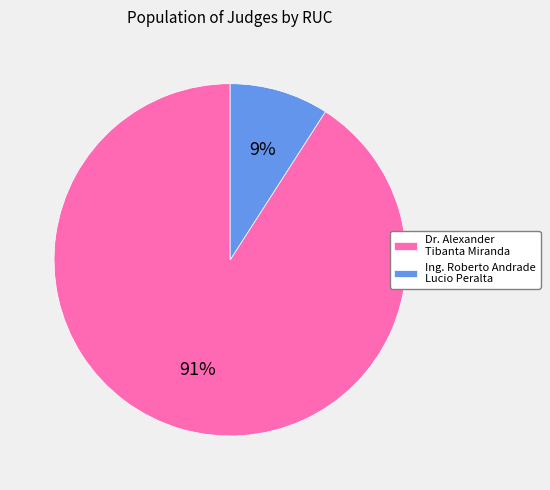

Is it true that Dr. Alexander Tibanta Miranda is 91% of the pie?

True